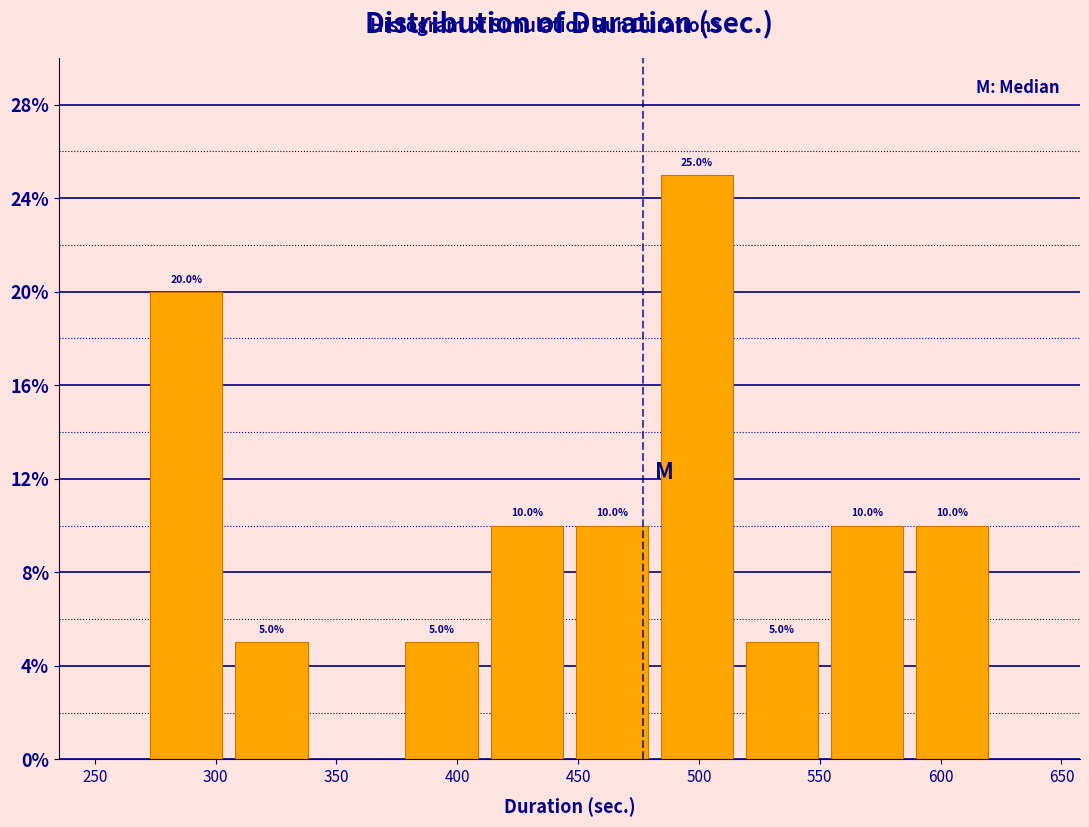

Which range on the x-axis has the tallest bar?

480 to 515